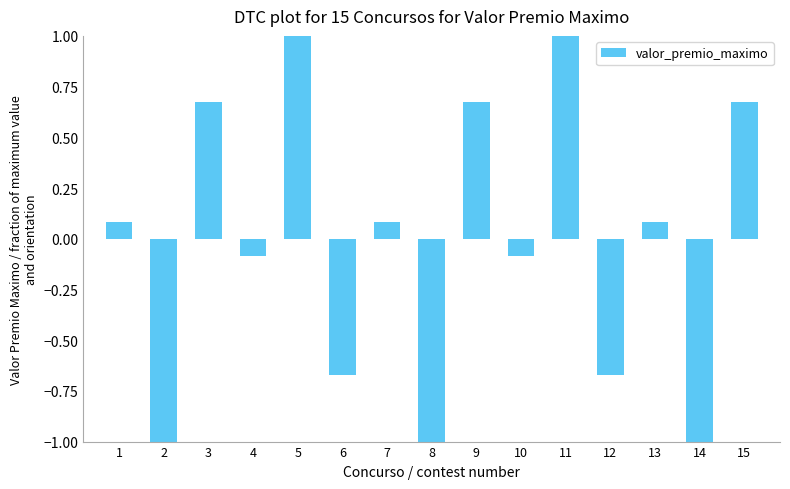

What is the smallest value displayed?

-1.0